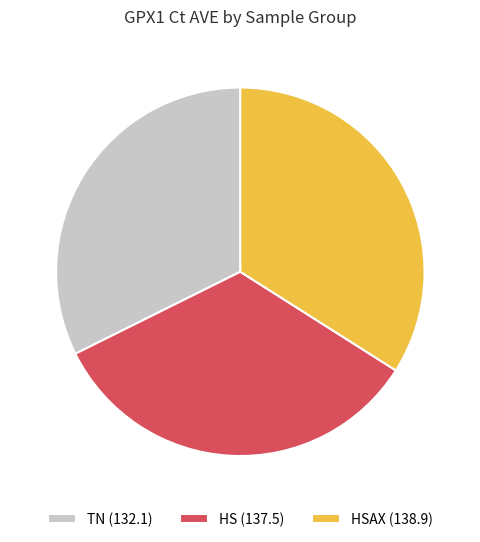

Which slice is the smallest?

TN (132.1)